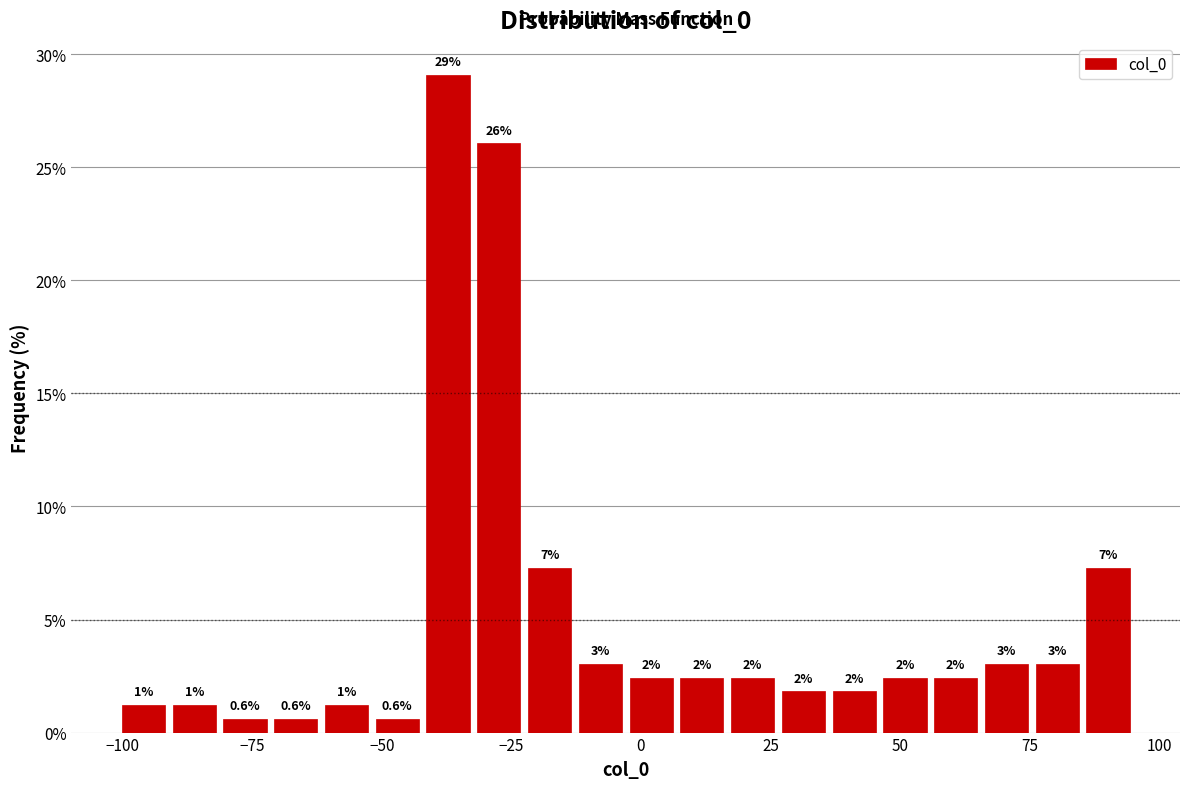

Read against the x-axis, roughly where is the centre of the tallest bar?

-35